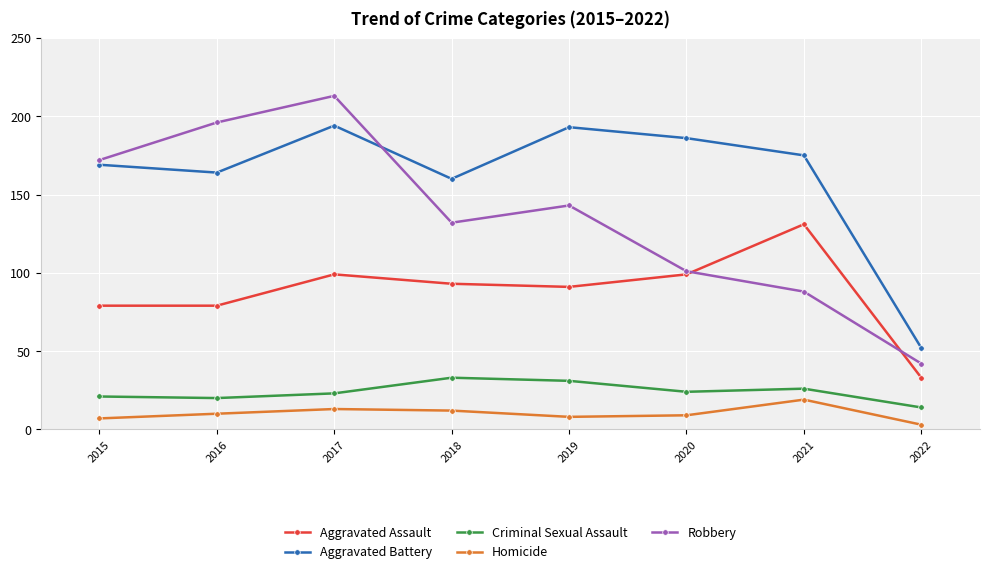

True or false: Aggravated Battery and Aggravated Assault intersect in this chart.

False